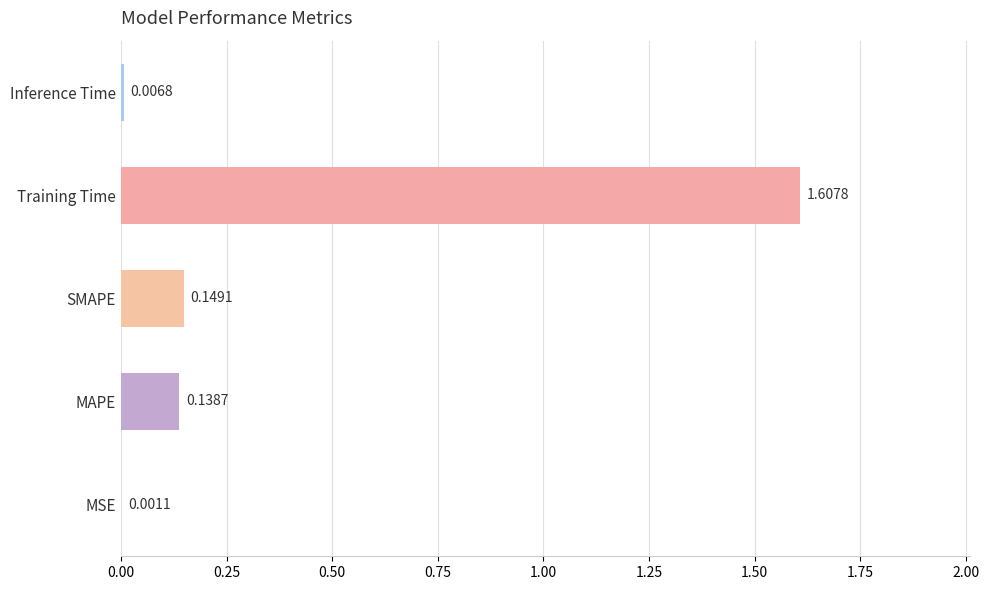

What is the sum of all values?

1.9